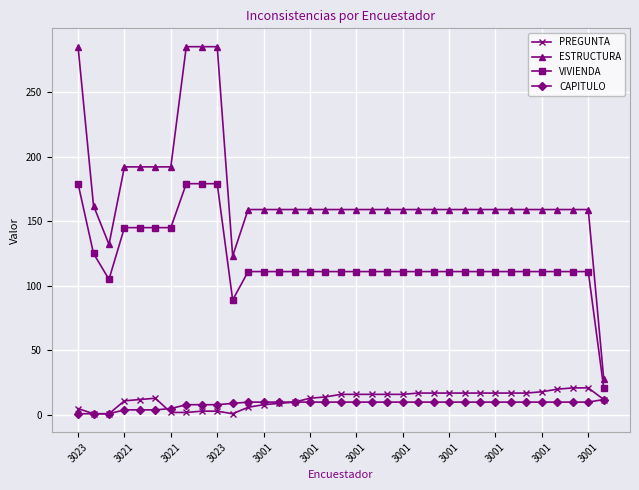

True or false: CAPITULO and ESTRUCTURA intersect in this chart.

False